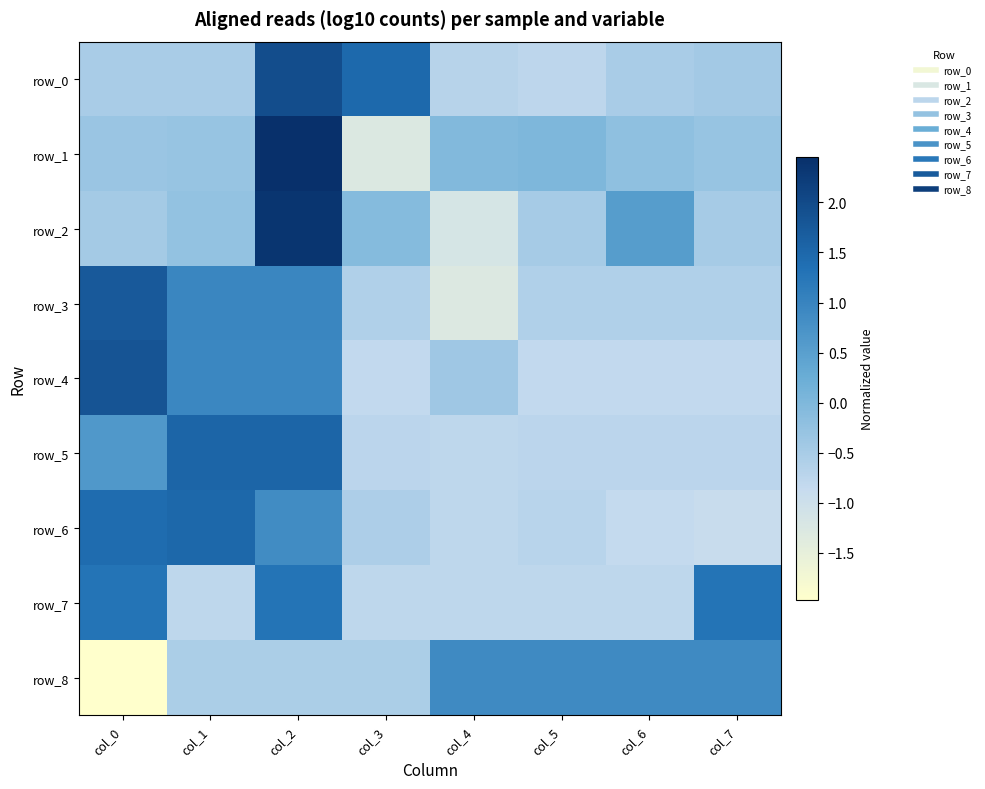

At which category is the sum across all series the highest?

col_2